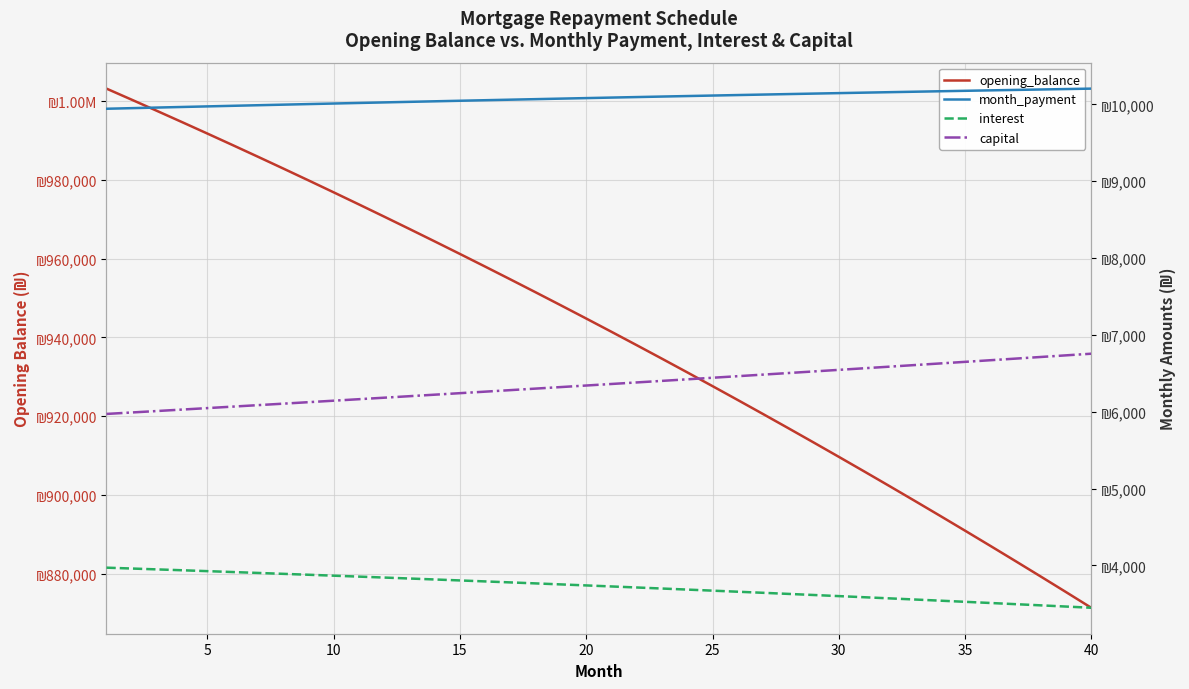

True or false: capital has a value of 4147.0 at 15.

False